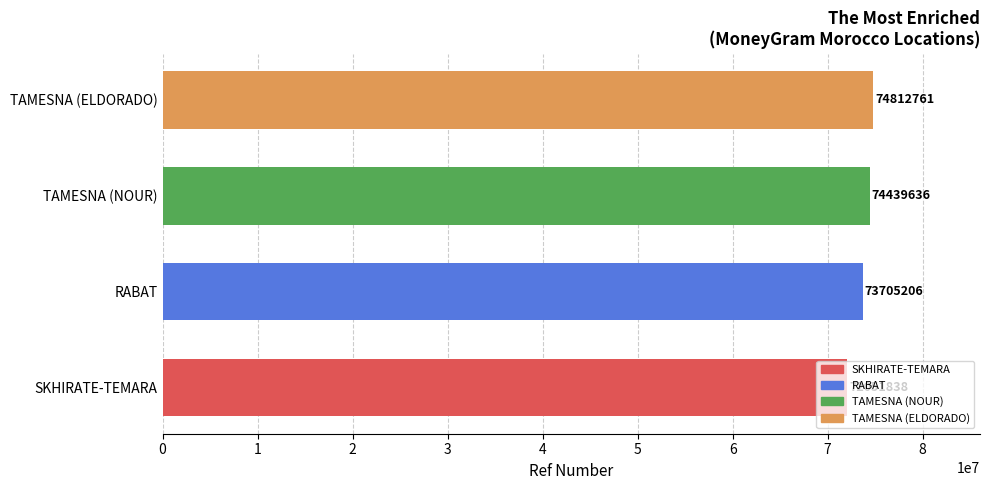

Rank the categories by value from lowest to highest.

SKHIRATE-TEMARA, RABAT, TAMESNA (NOUR), TAMESNA (ELDORADO)